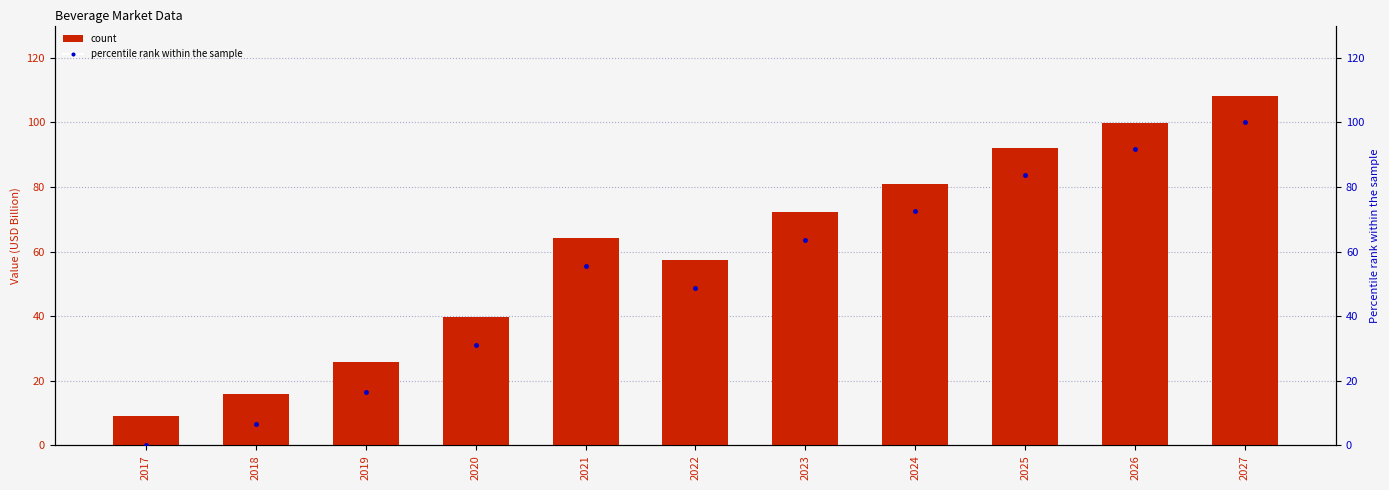

Reading left to right, transcribe all the data shown in this chart.

Total: 9.2	15.8	25.8	39.9	64.2	57.4	72.1	80.9	92.0	99.9	108.2
percentile rank within the sample: 0.0	6.6	16.7	31.0	55.5	48.7	63.5	72.4	83.6	91.6	100.0